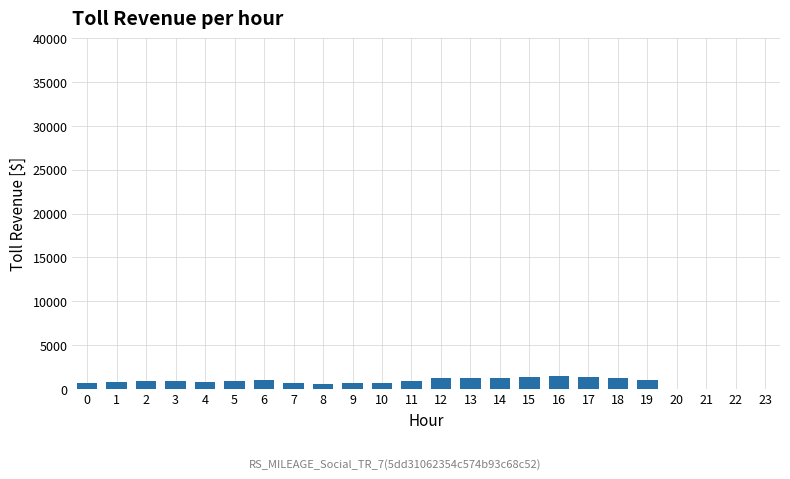

Is it true that the value at 13 is 1237.6?

True